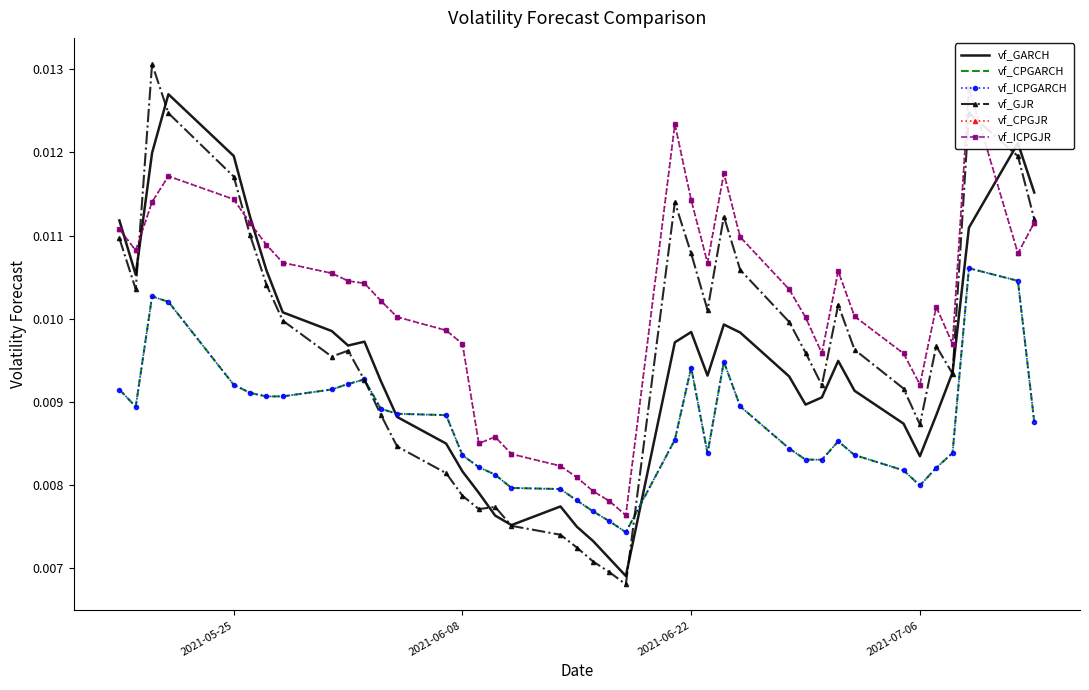

Rank the series by their maximum value, from highest to lowest.

vf_GJR, vf_CPGJR, vf_ICPGJR, vf_GARCH, vf_CPGARCH, vf_ICPGARCH